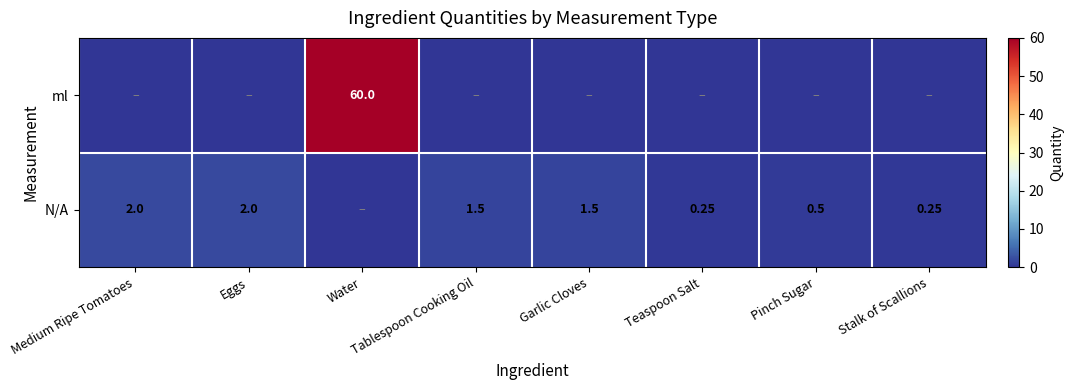

Read the N/A value at Eggs.

2.0